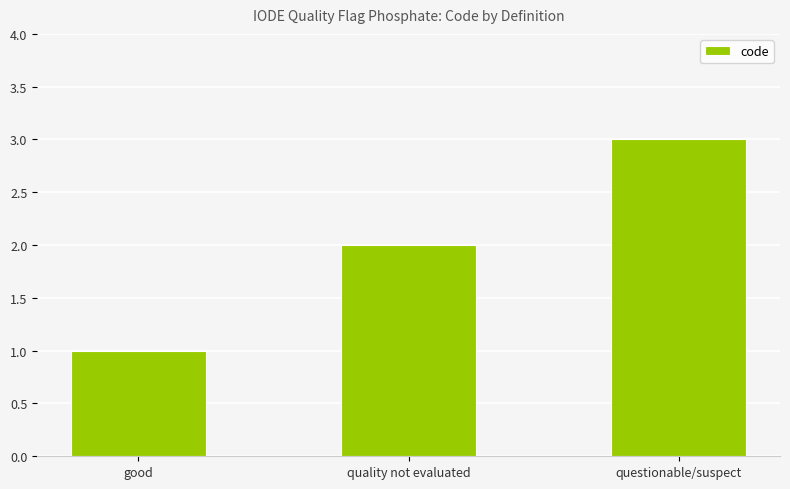

Which has a higher value, questionable/suspect or good?

questionable/suspect